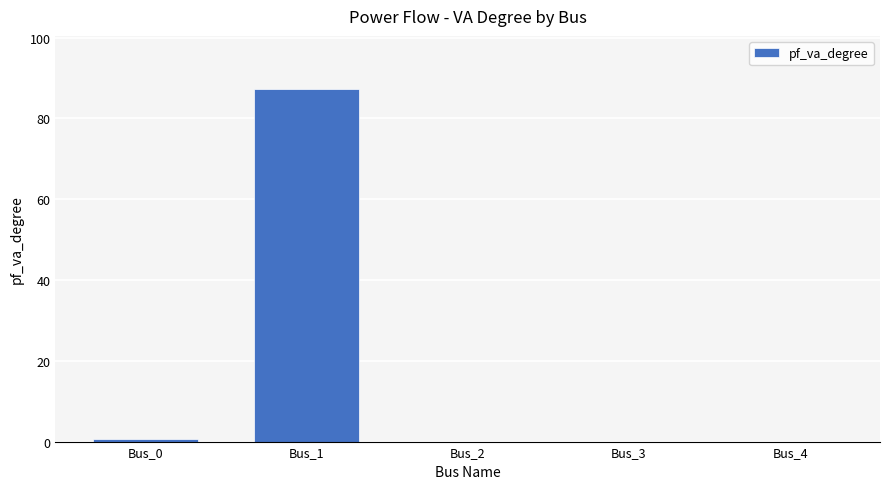

Is it true that the value at Bus_4 is 0.0?

True